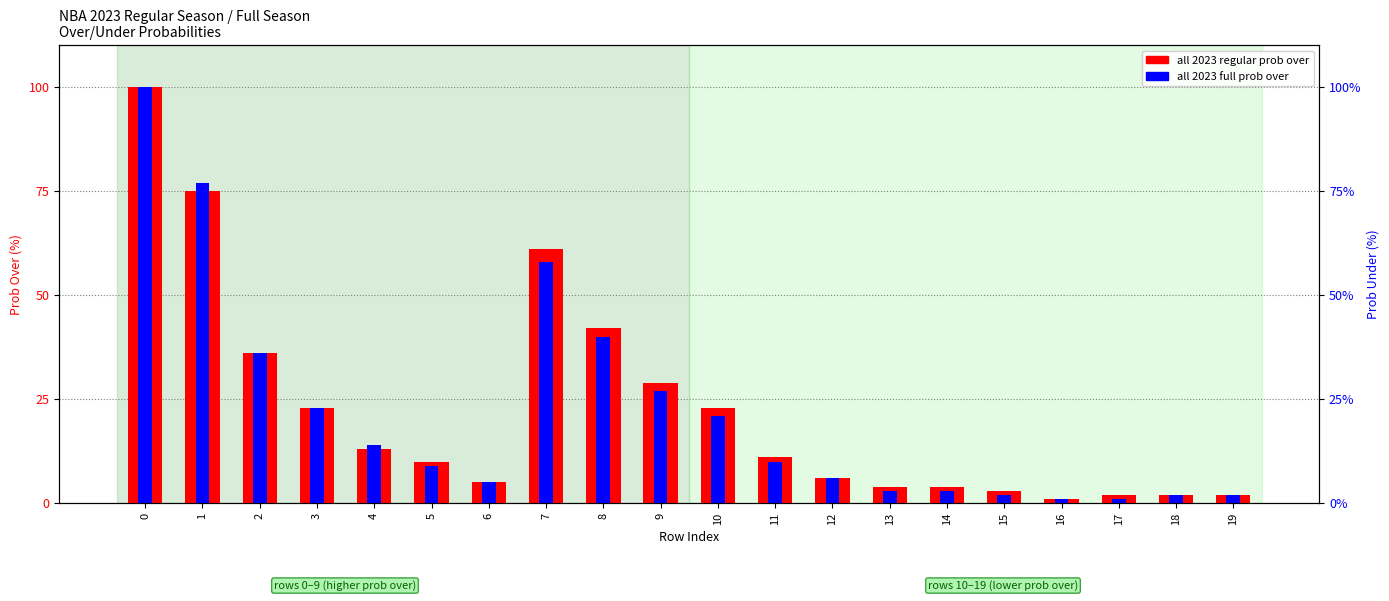

At how many categories does at least one series exceed 34?

5